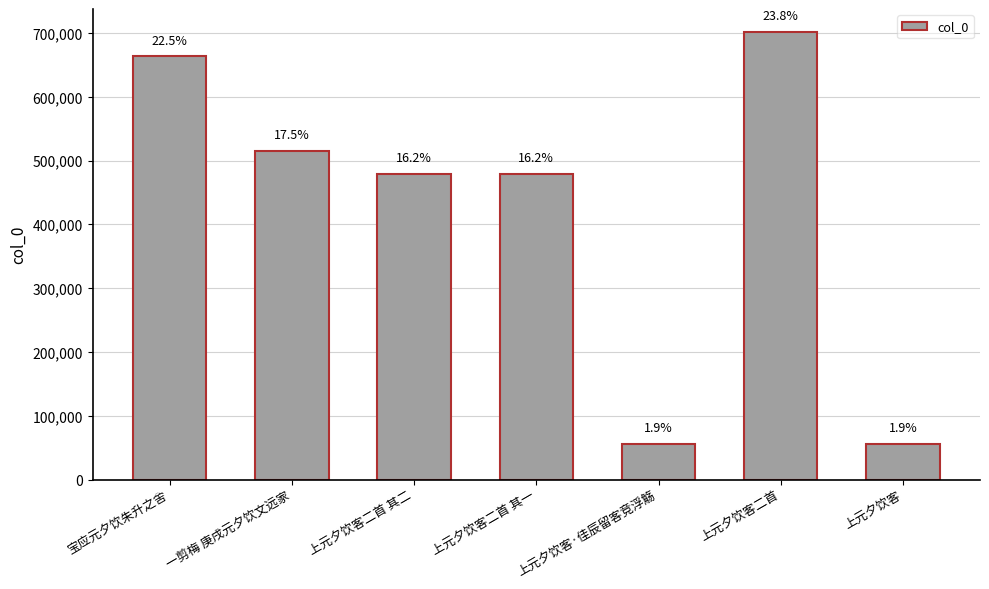

What is the average value?

421629